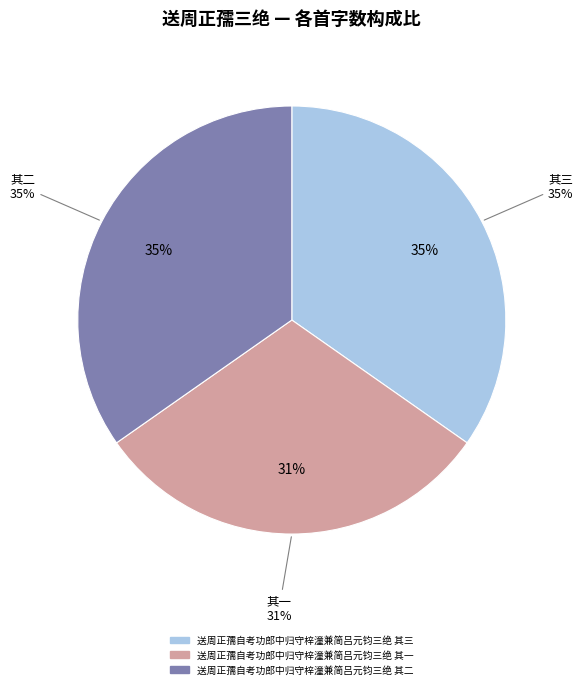

Rank the categories by value from highest to lowest.

送周正孺自考功郎中归守梓潼兼简吕元钧三绝 其三, 送周正孺自考功郎中归守梓潼兼简吕元钧三绝 其二, 送周正孺自考功郎中归守梓潼兼简吕元钧三绝 其一